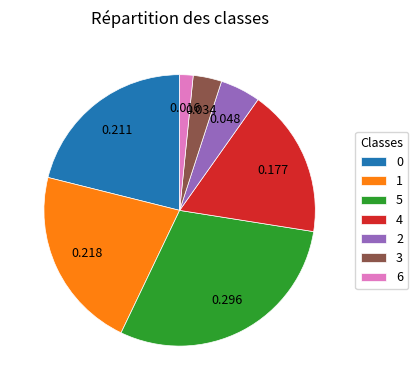

Is the sum of 4 and 0 greater than half?

No